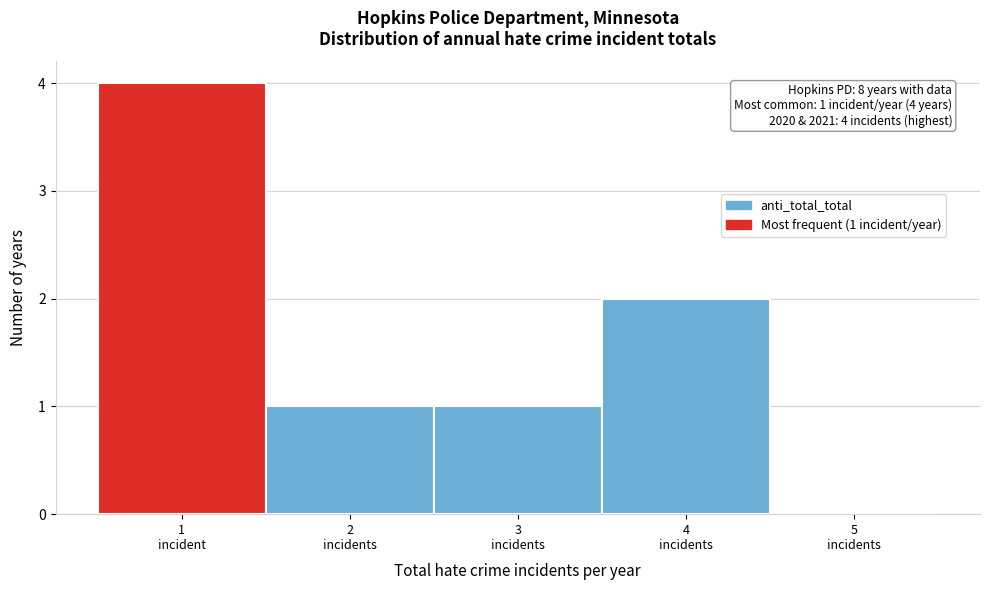

What is the greatest value displayed?

4